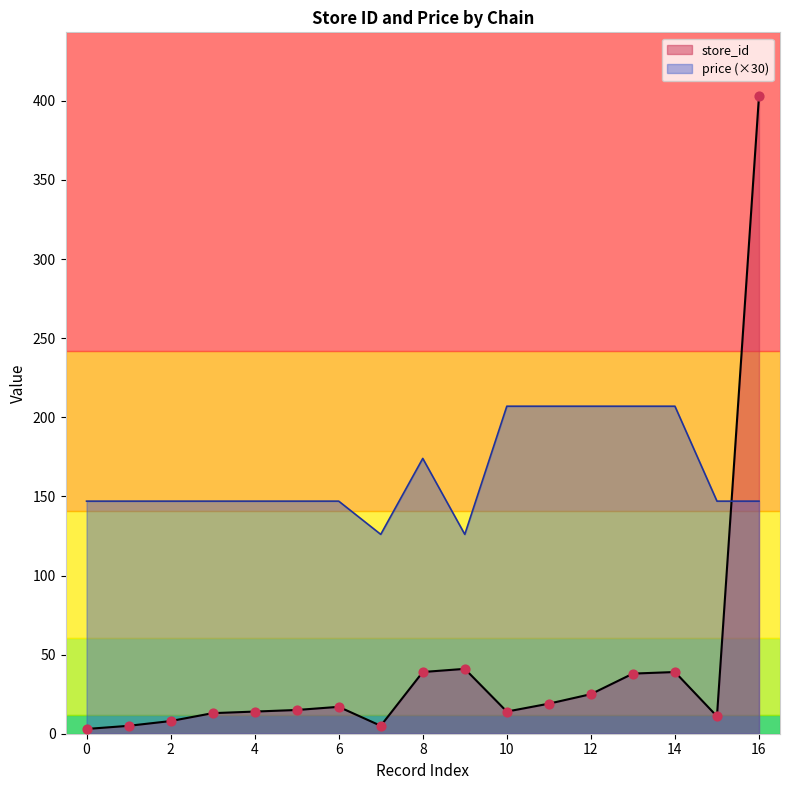

At which category is the sum across all series the highest?

16